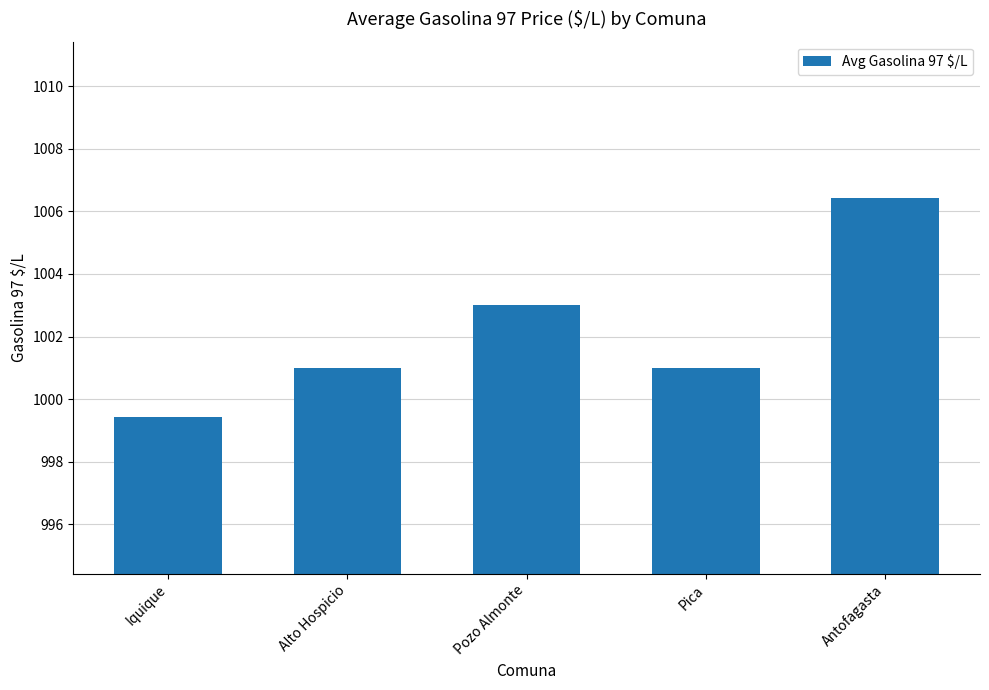

What is the label of the 2nd bar from the right?

Pica